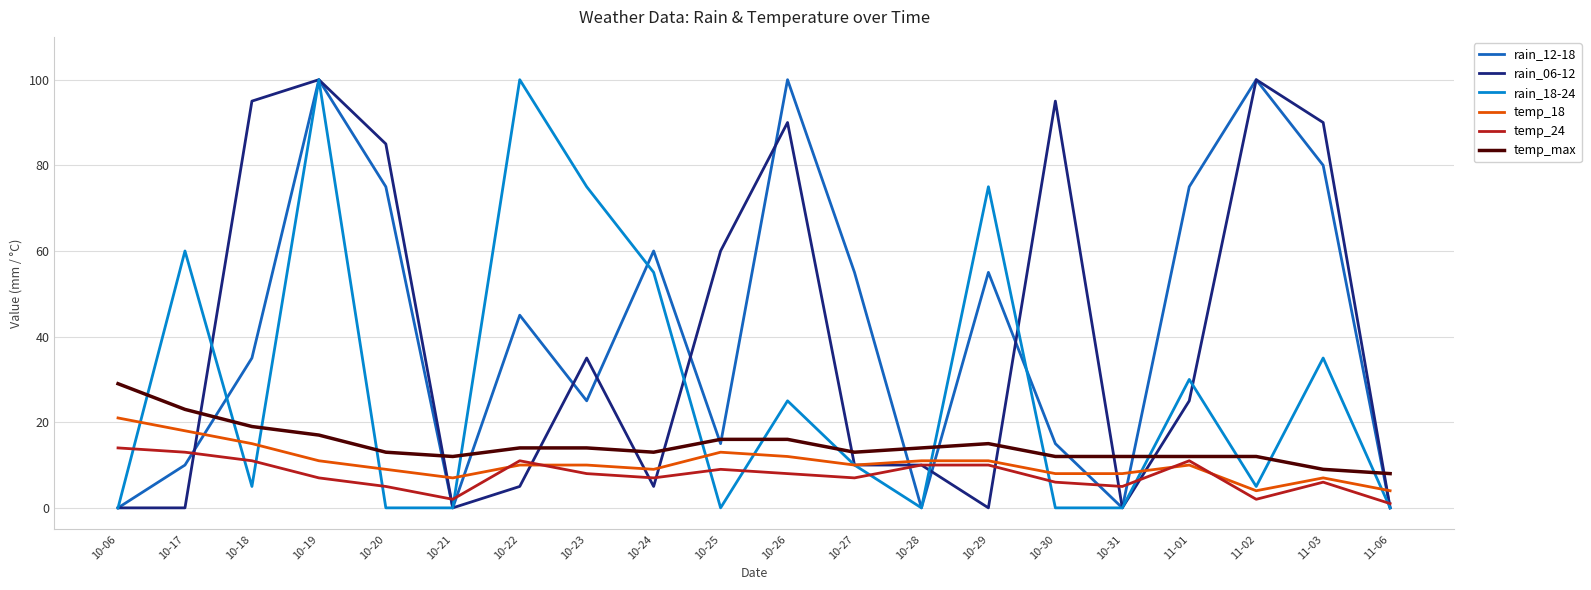

Where do rain_06-12 and temp_max first cross each other?

10-17 and 10-18